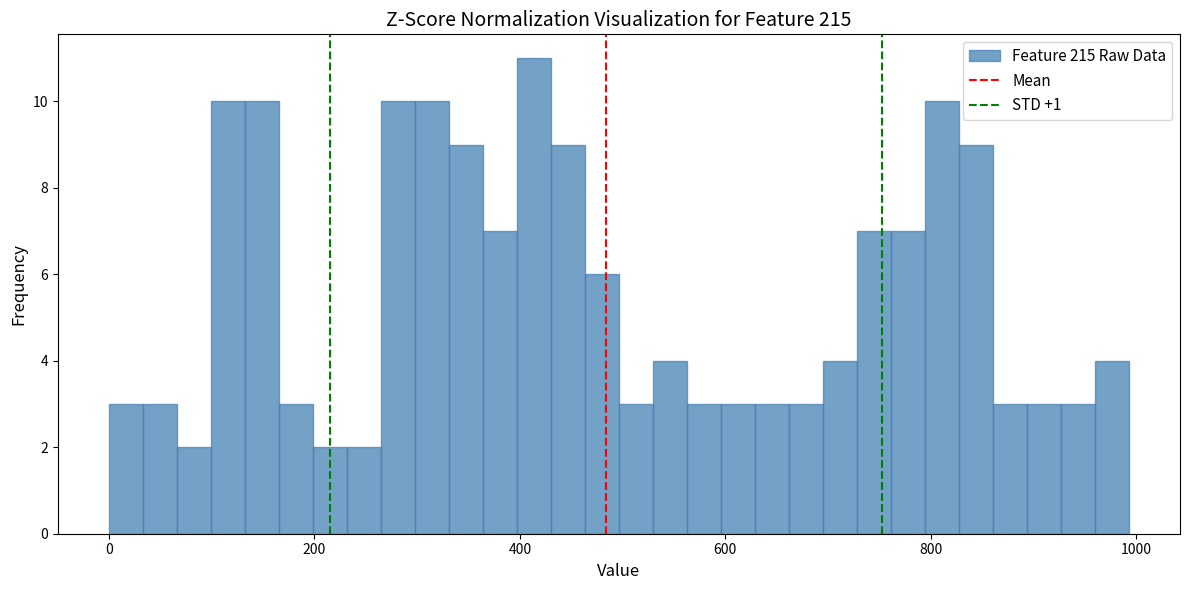

Read against the x-axis, roughly where is the centre of the tallest bar?

420